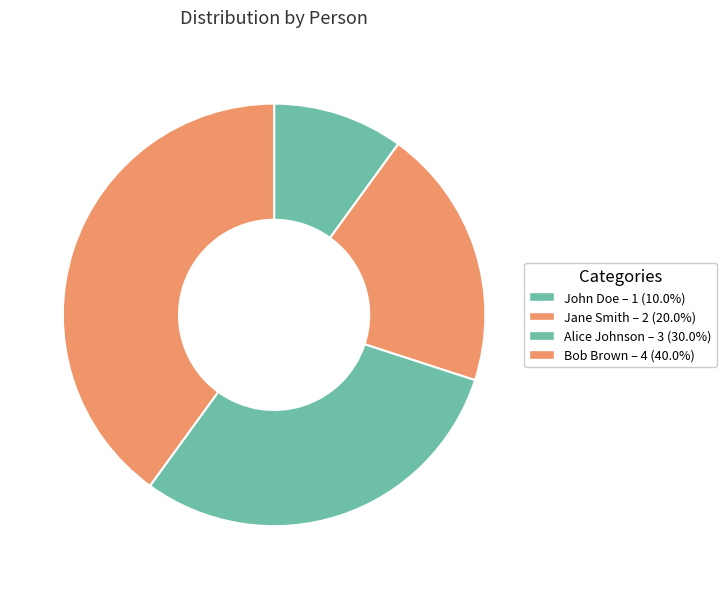

Count the number of slices in the pie.

4